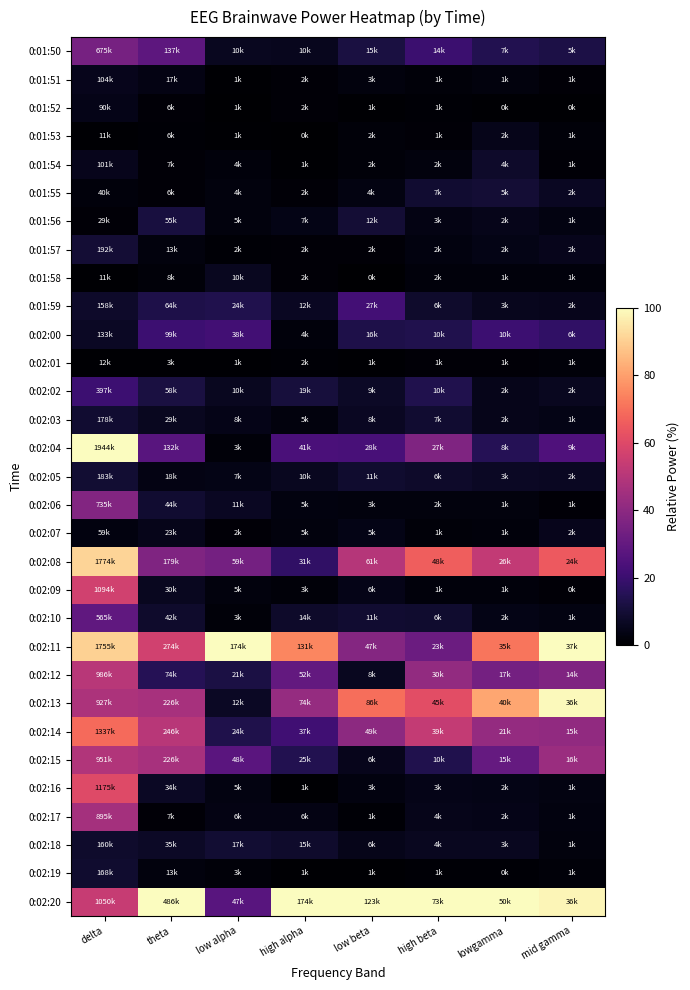

At high beta, list the series in order from largest to smallest.

0:02:20, 0:02:08, 0:02:13, 0:02:14, 0:02:12, 0:02:04, 0:02:11, 0:01:50, 0:02:15, 0:02:00, 0:02:02, 0:01:55, 0:02:03, 0:02:10, 0:01:59, 0:02:05, 0:02:18, 0:02:17, 0:02:16, 0:01:56, 0:01:57, 0:01:54, 0:02:06, 0:01:58, 0:02:09, 0:02:07, 0:01:51, 0:02:01, 0:01:53, 0:02:19, 0:01:52